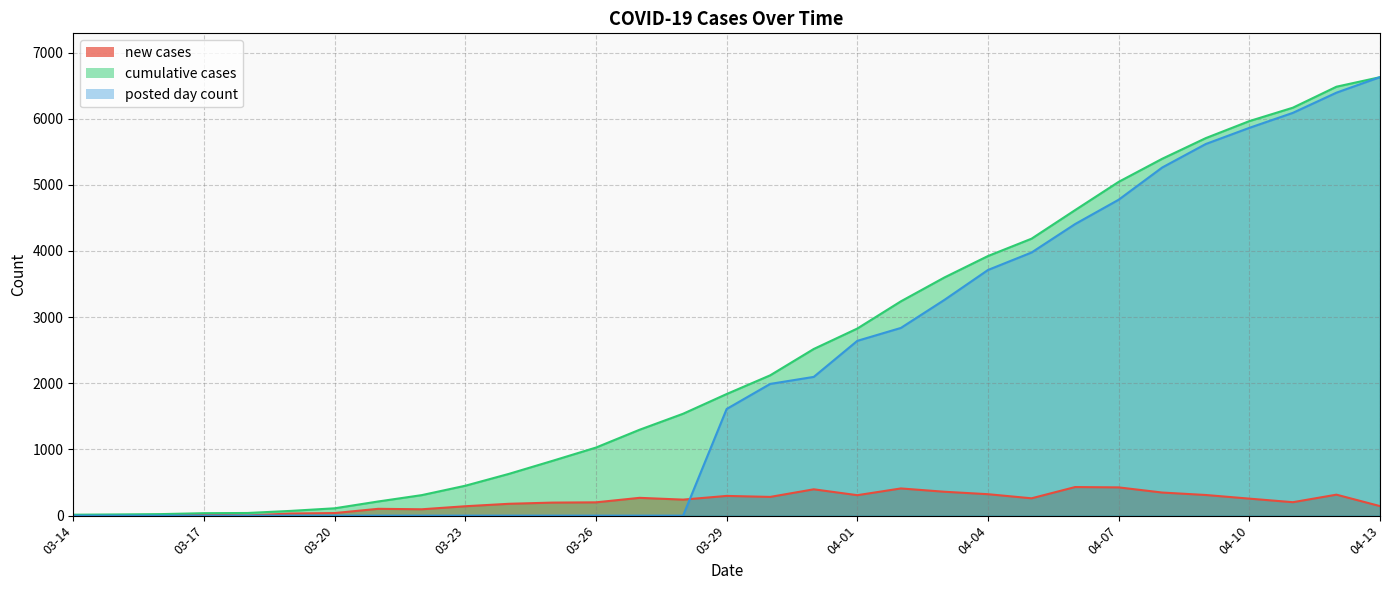

Which series ends up on top after the final intersection of new cases and posted day count?

posted day count